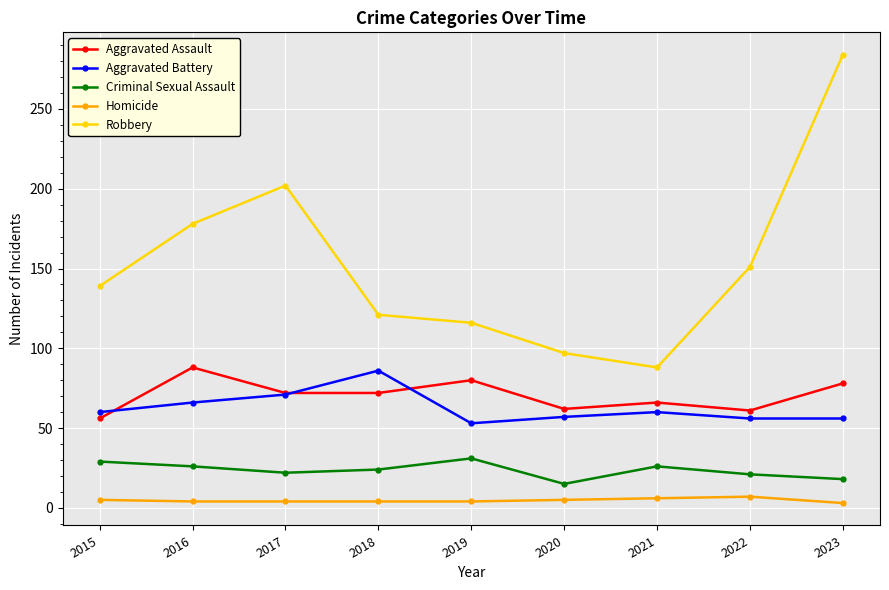

How many data points does each series have?

9